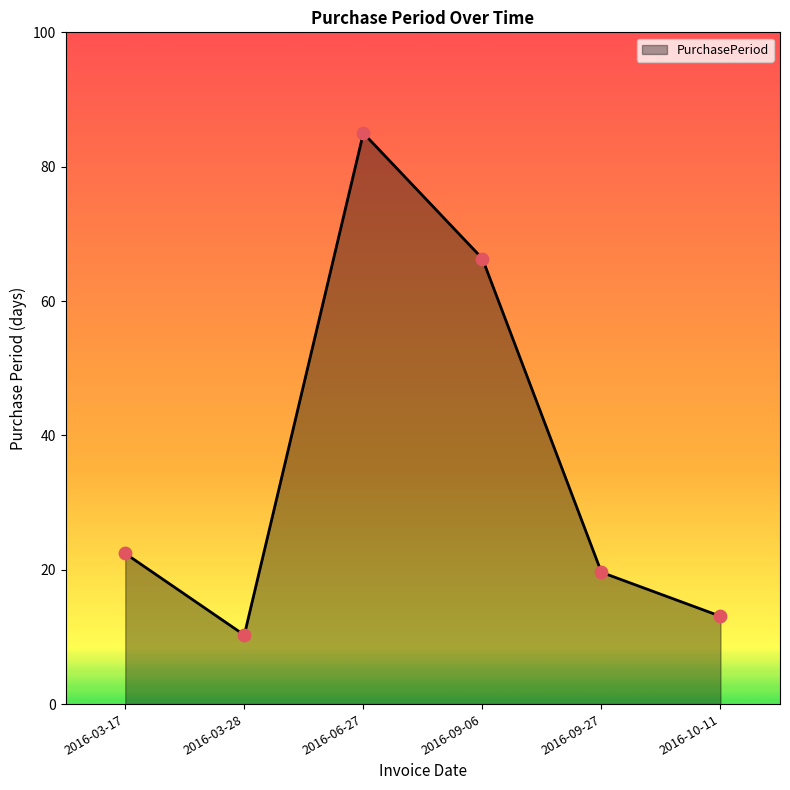

What is the ratio of the value at 2016-03-28 to the value at 2016-09-06?

0.2